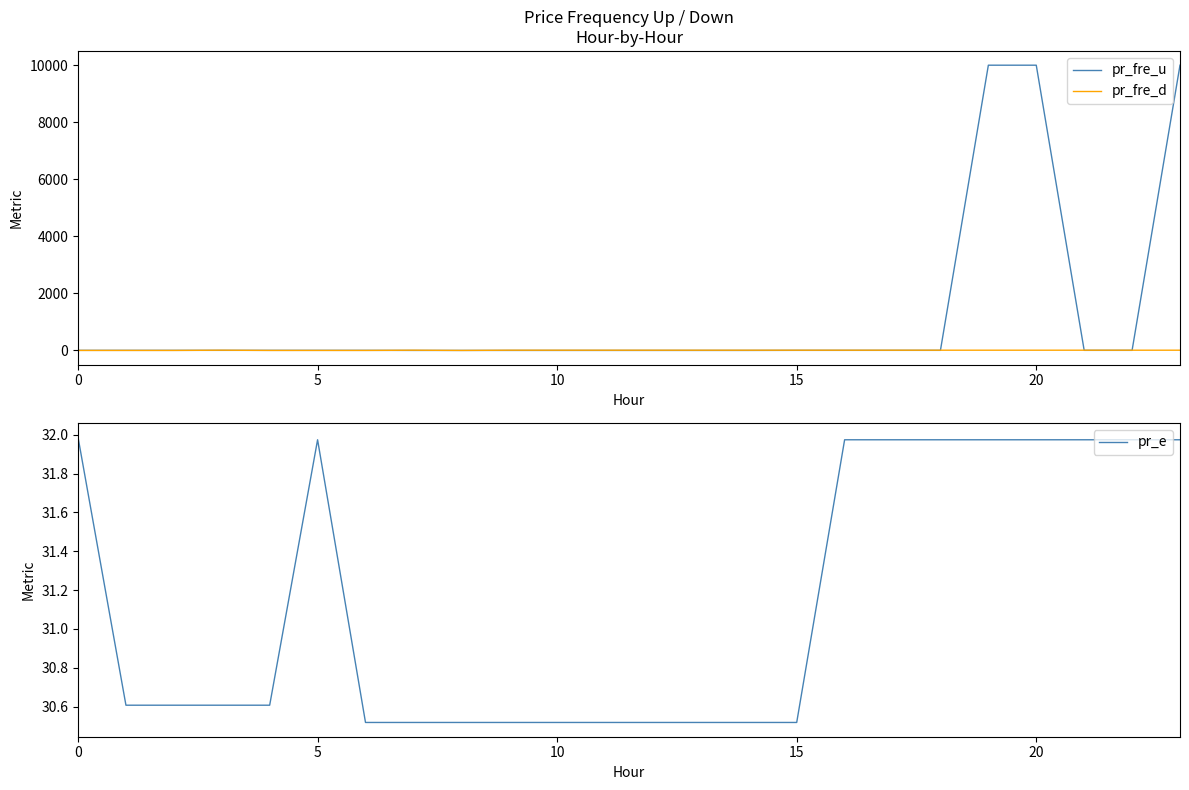

What is the maximum value for pr_fre_u?

9999.0